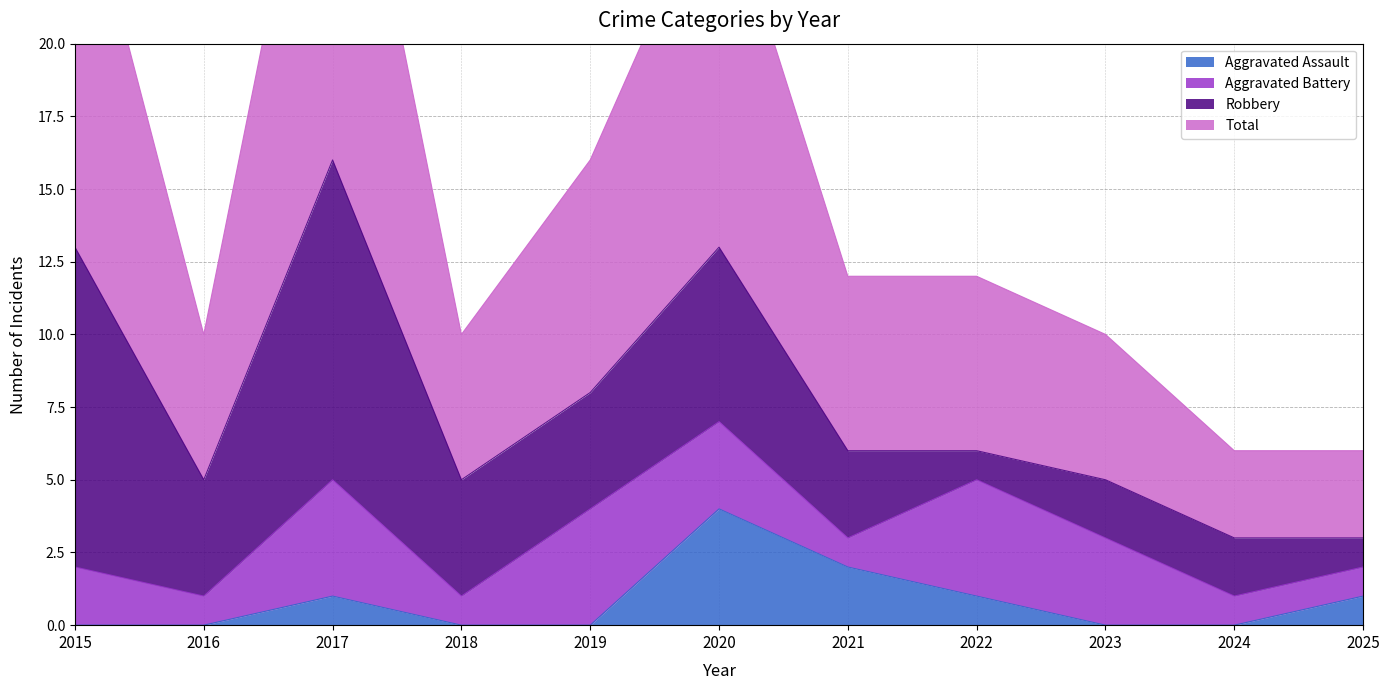

How many Aggravated Assault values are between 0 and 1?

9